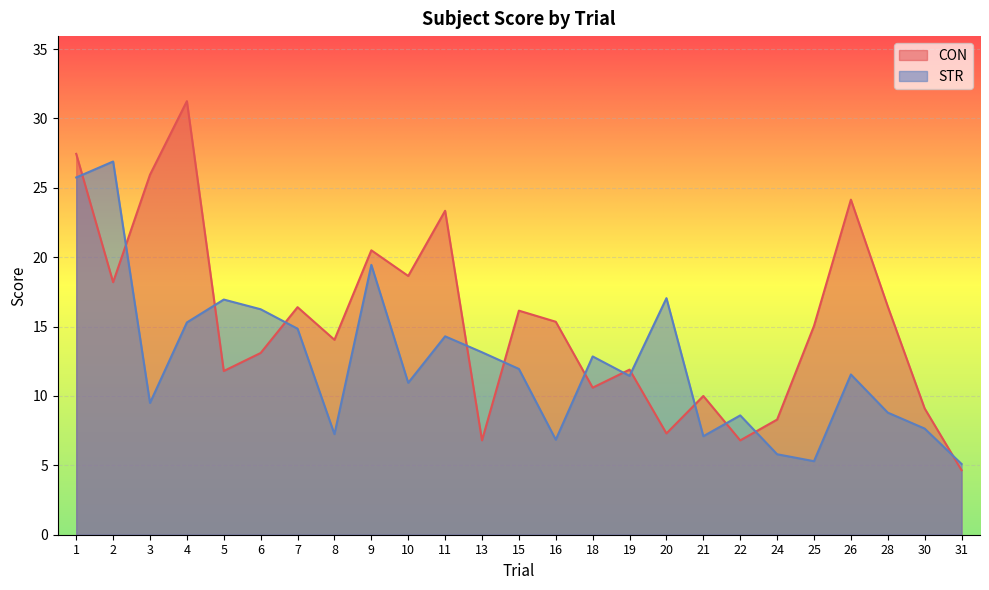

Which has a higher value, 22 or 9?

9